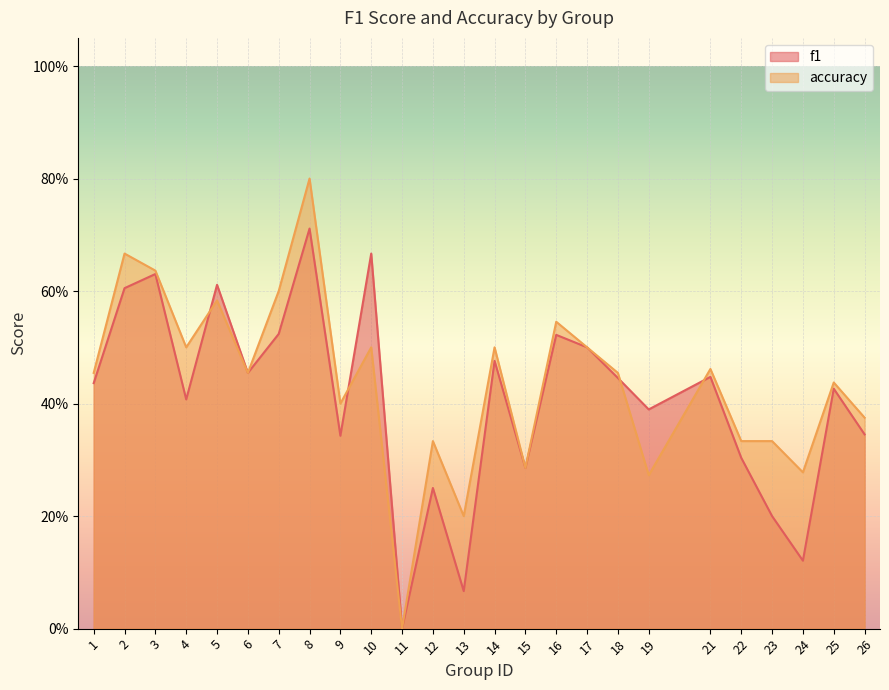

How many categories are shown in the chart?

25